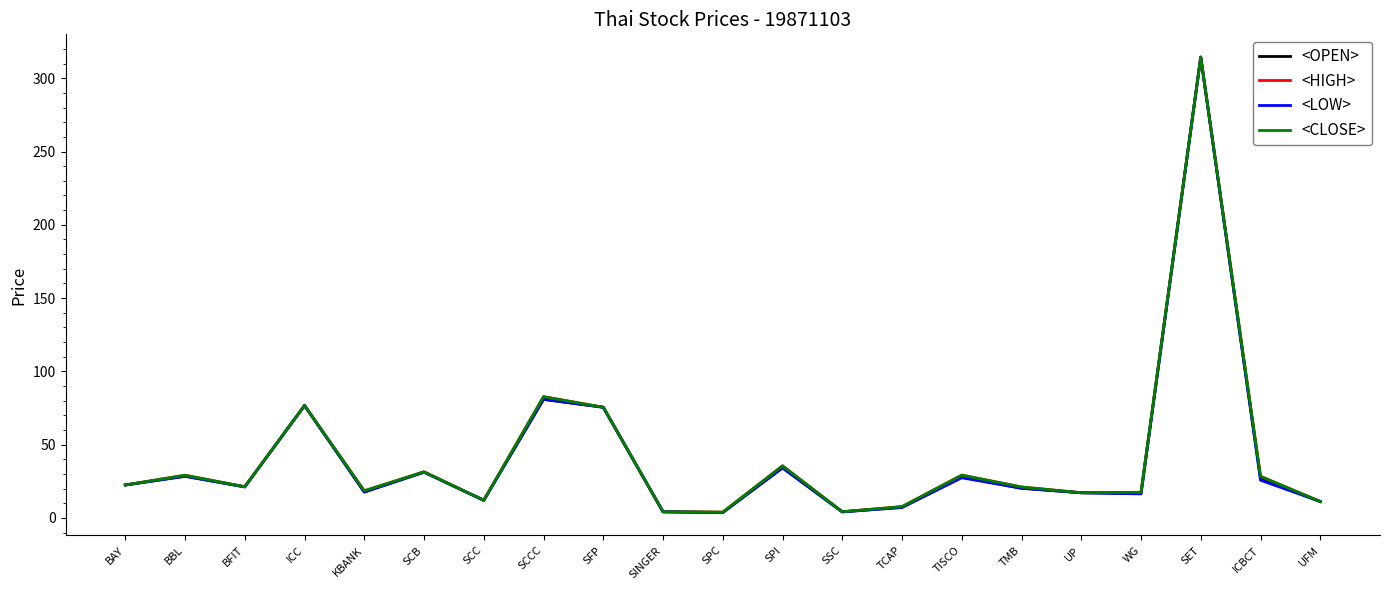

Does the chart display data point markers on the line(s)?

No